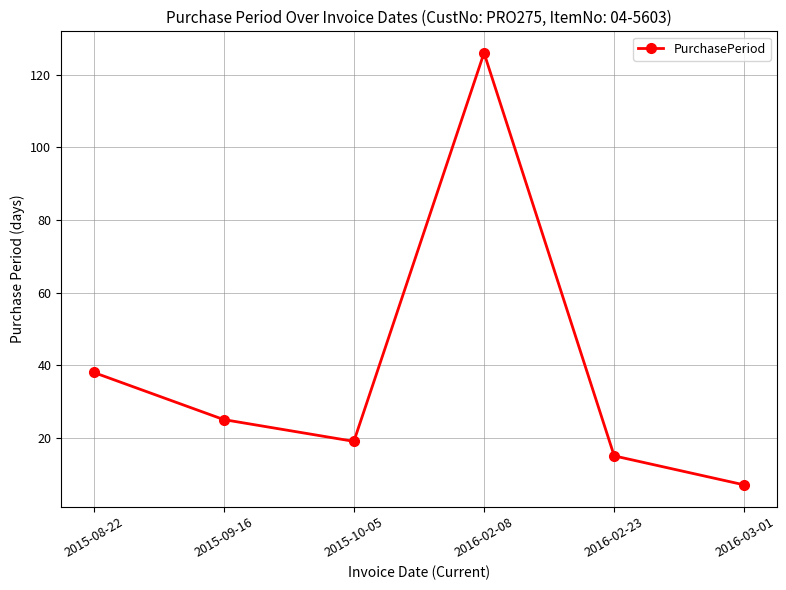

What is the ratio of the value at 2015-09-16 to the value at 2015-08-22?

0.7